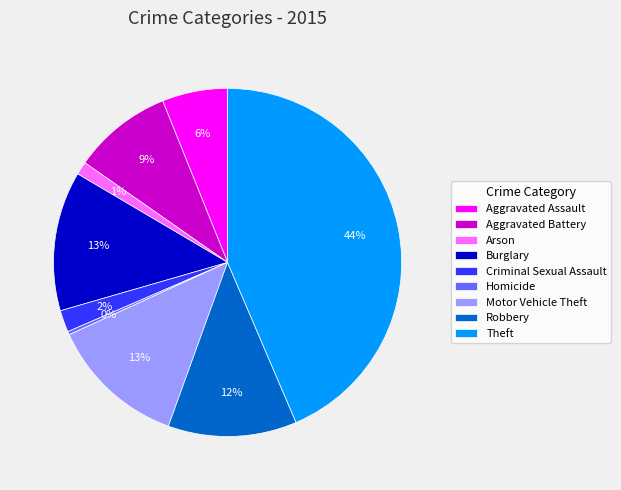

To the nearest percent, what is the combined percentage of Robbery and Motor Vehicle Theft?

25%